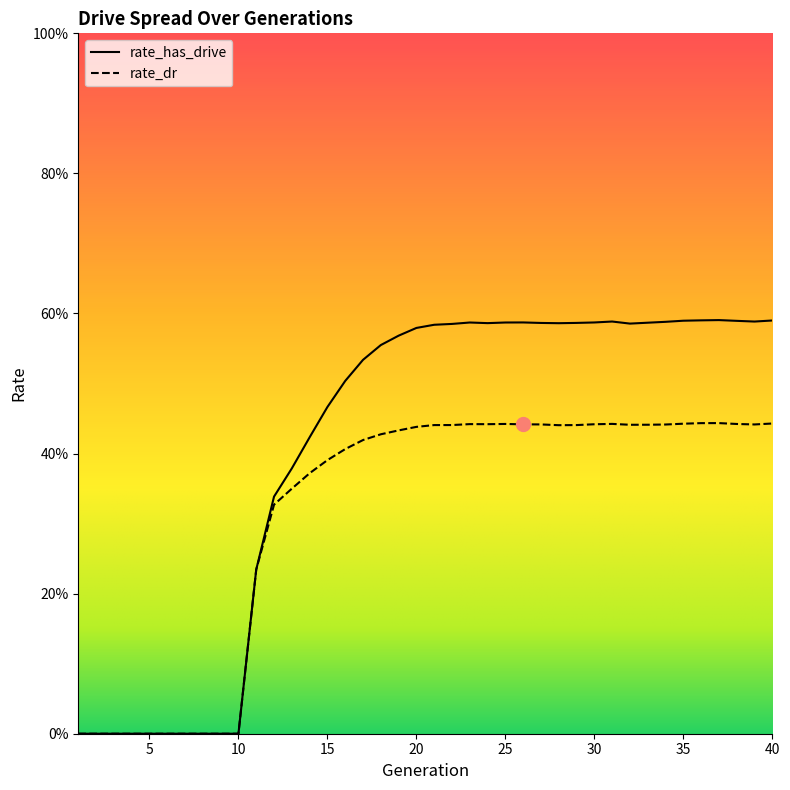

How many rate_dr values are between 0 and 1?

40